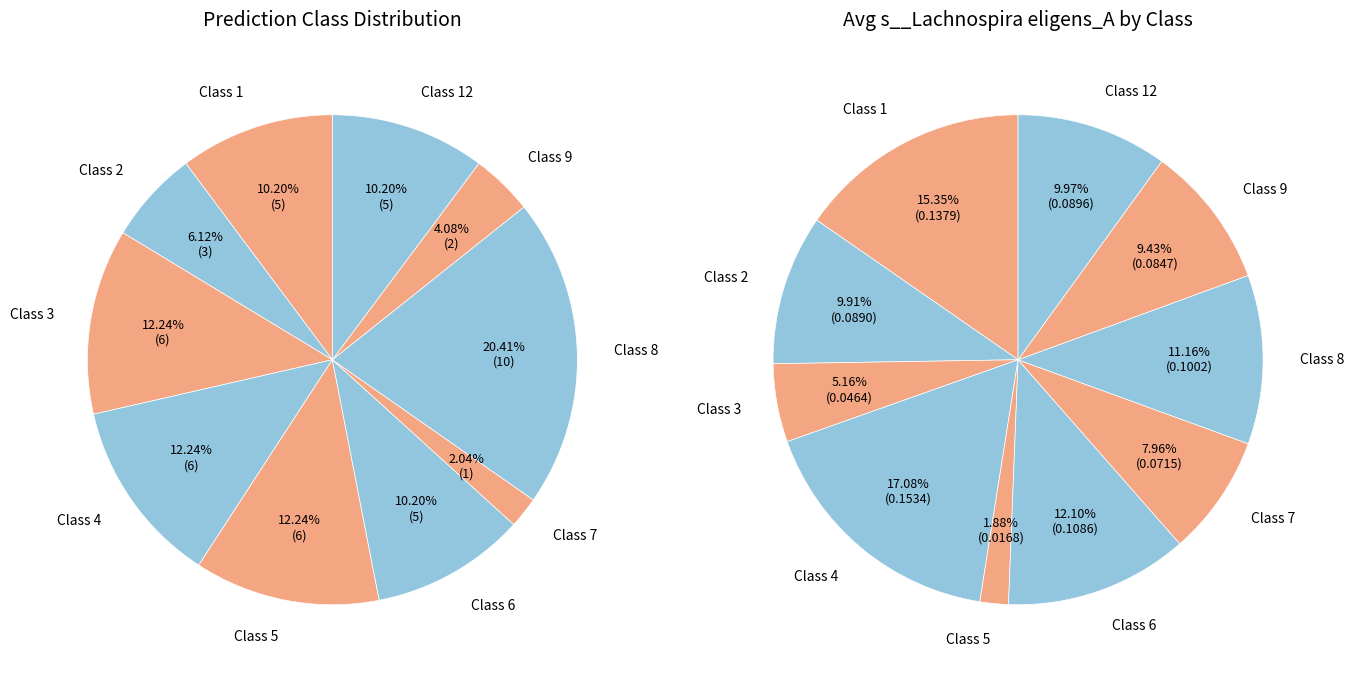

To the nearest percent, what portion does 6 represent?

10%